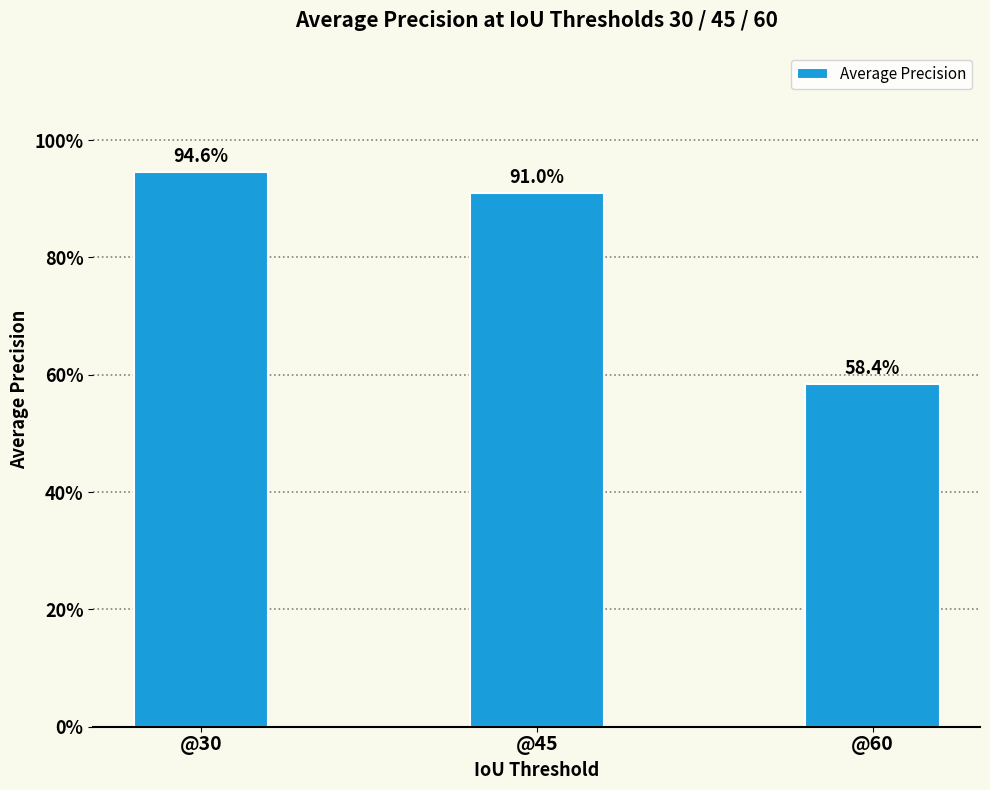

What is the difference between the second highest and minimum values?

0.3